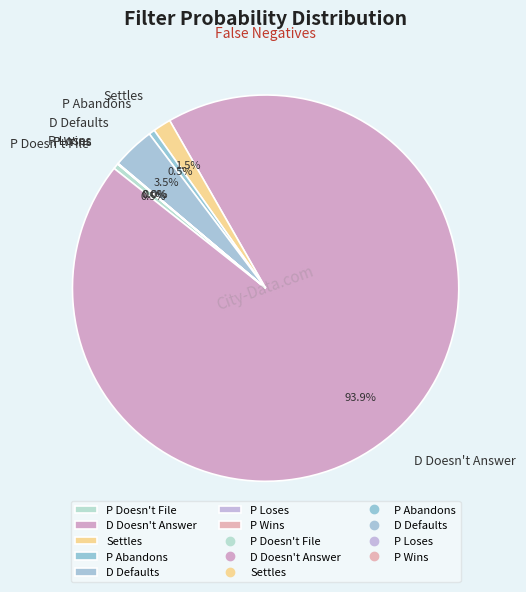

Which category accounts for the majority?

D Doesn't Answer